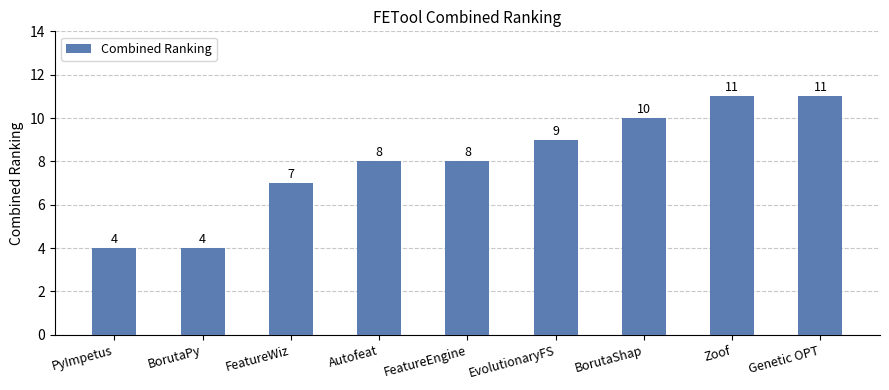

How many series are shown in this chart?

1